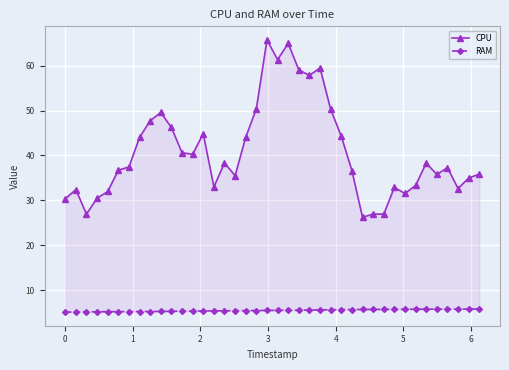

True or false: RAM and CPU intersect in this chart.

False